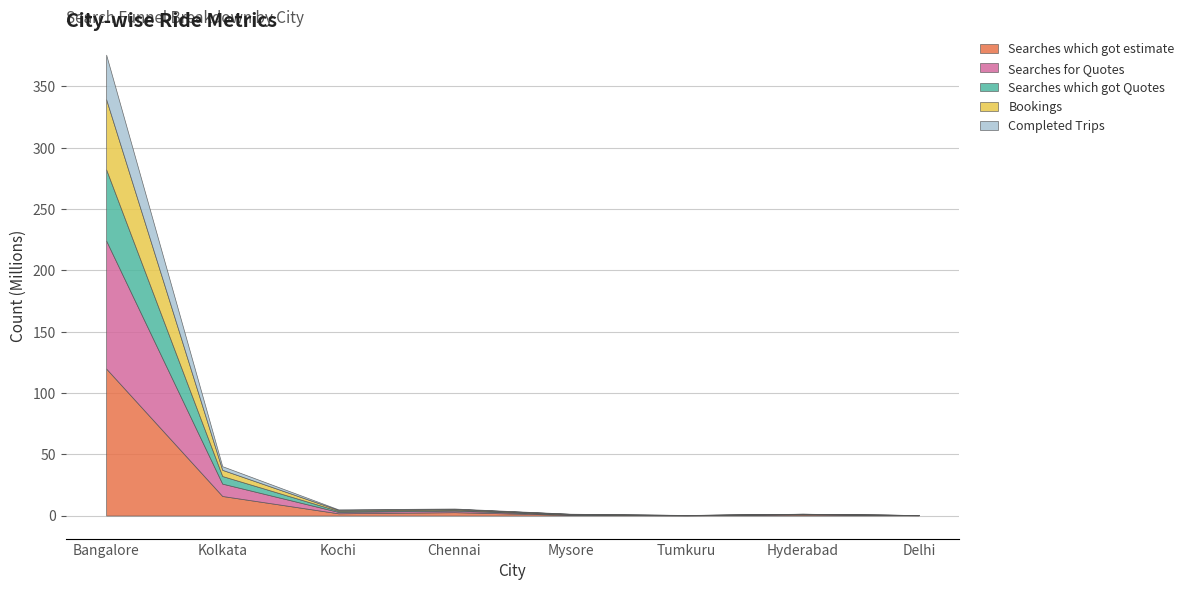

The Searches which got Quotes series shows 690006 at Chennai. True or false?

True